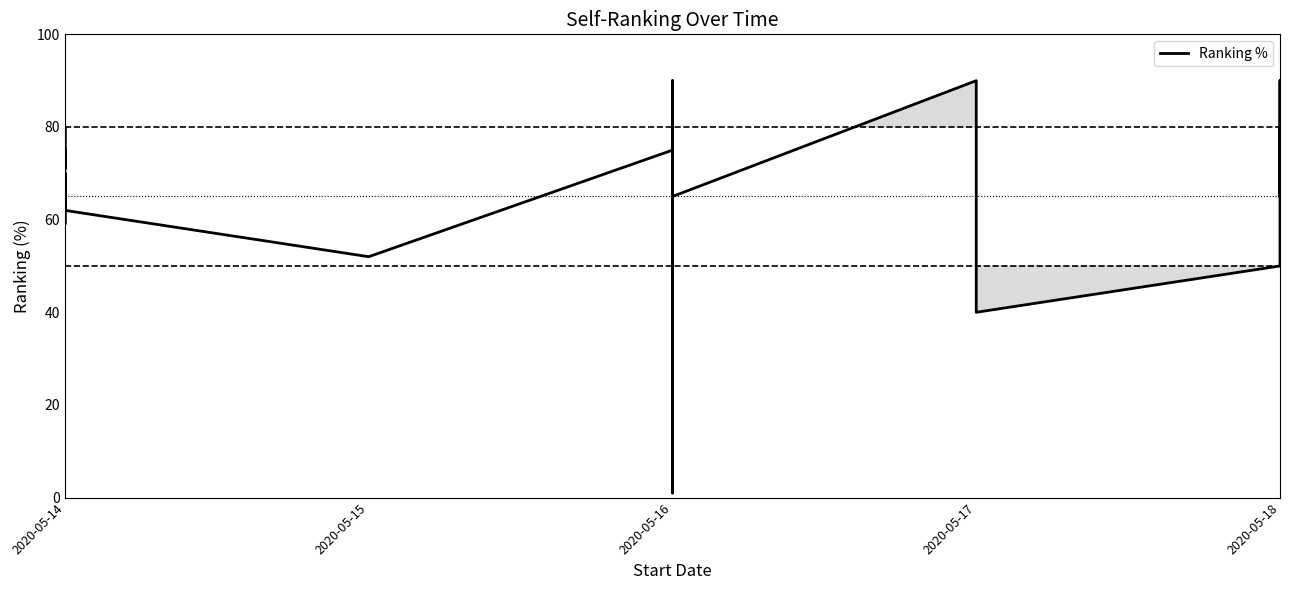

Reading right to left, what are all the values shown in this chart?

65	87	90	90	65	76	80	50	40	90	65	50	71	1	77	72	50	90	75	52	62	70	59	80	71	75